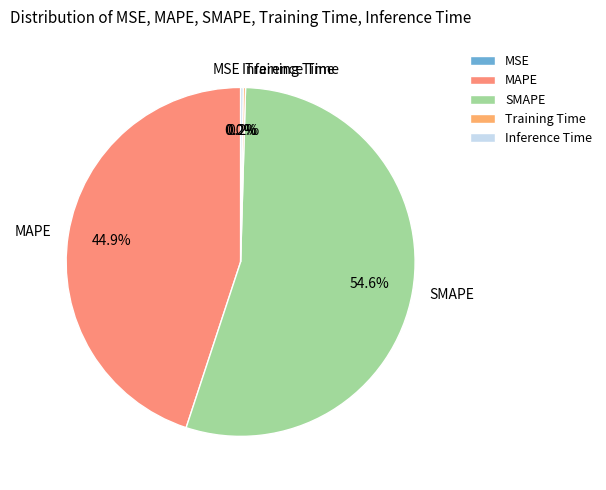

What is the largest slice in the pie chart?

SMAPE